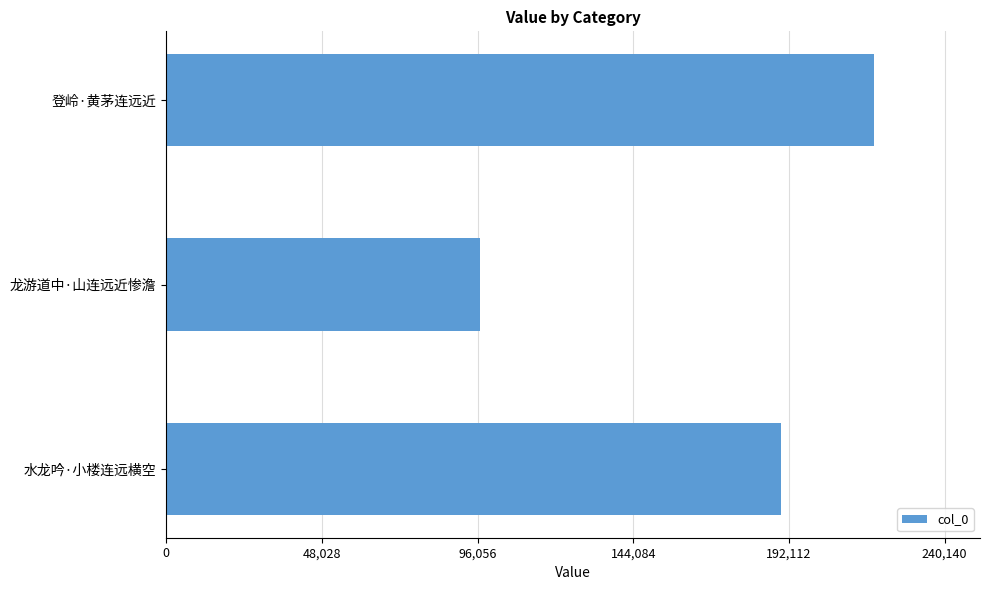

Reading bottom to top, what are all the values shown in this chart?

189597	96771	218309